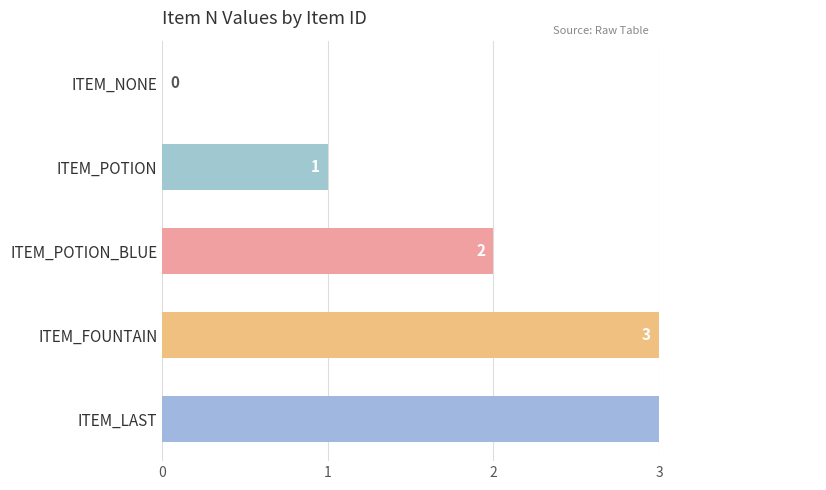

How many bars are there in total?

5